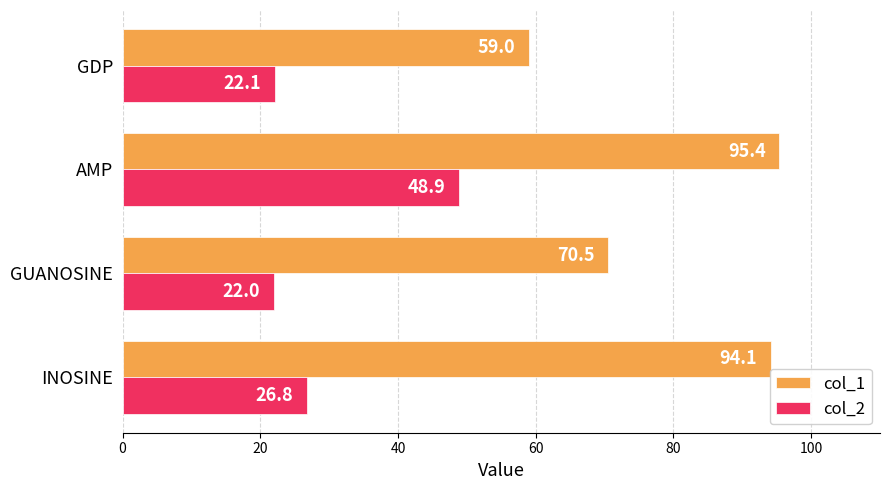

What is the minimum value shown in the chart?

22.0